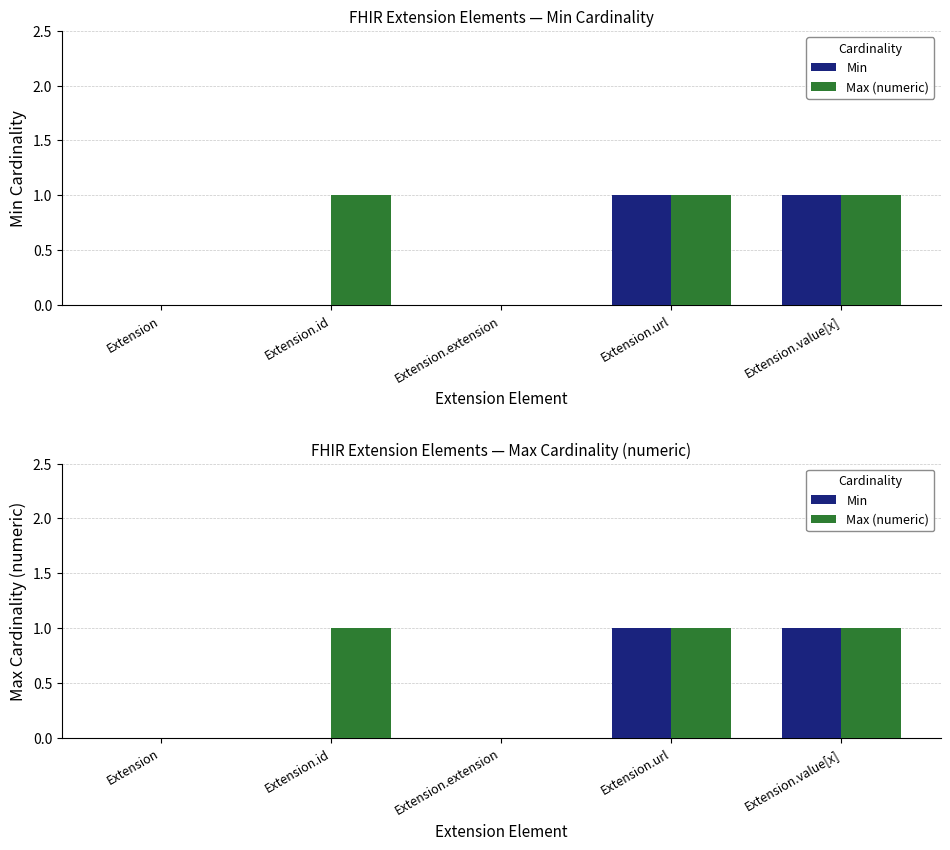

Rank the series by their maximum value, from highest to lowest.

Min, Max (numeric)